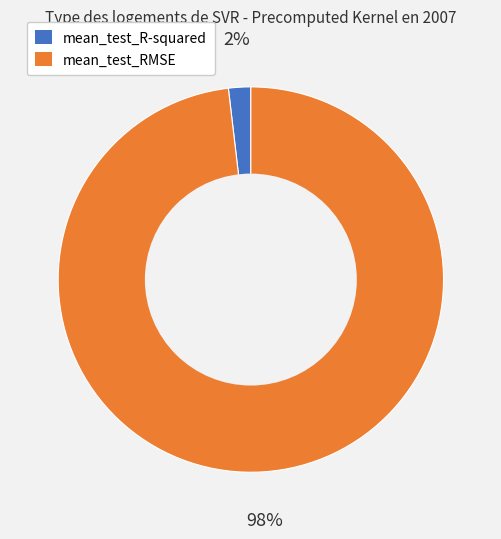

To the nearest percent, what is the difference between the mean_test_R-squared and mean_test_RMSE slice percentages?

96%